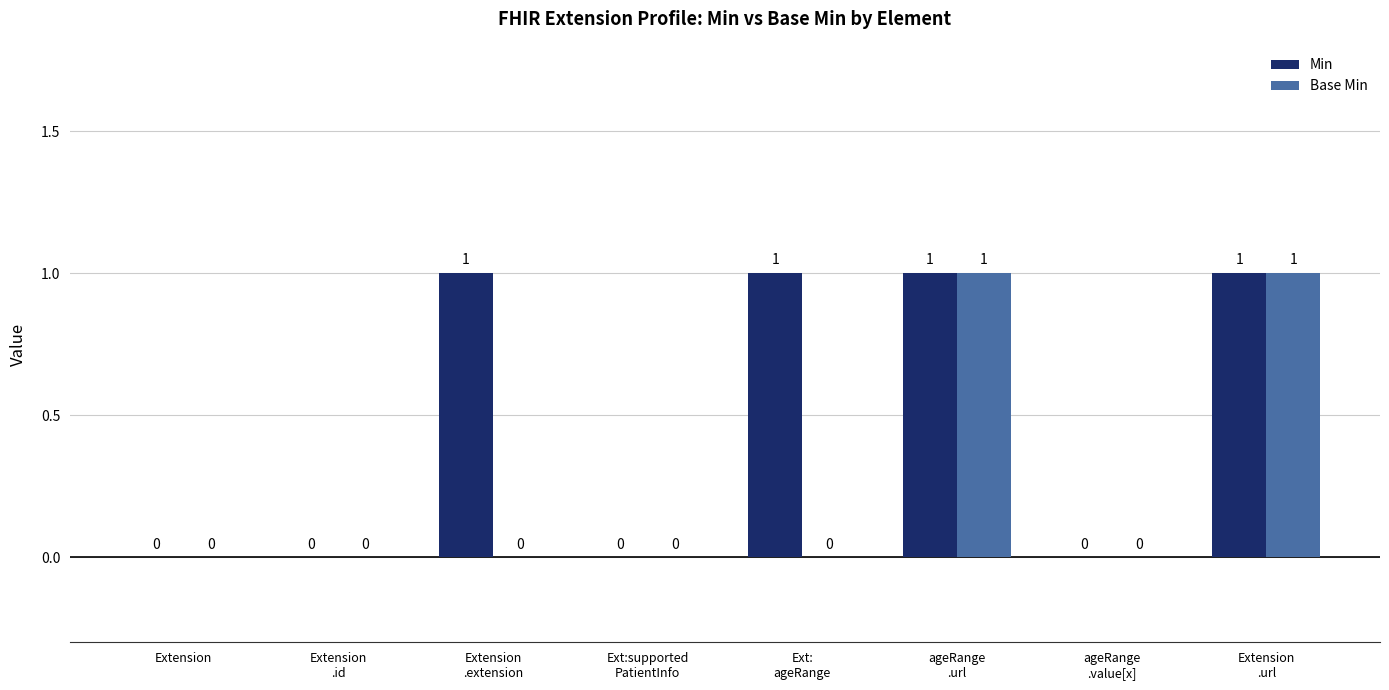

How many distinct data groups are displayed?

2